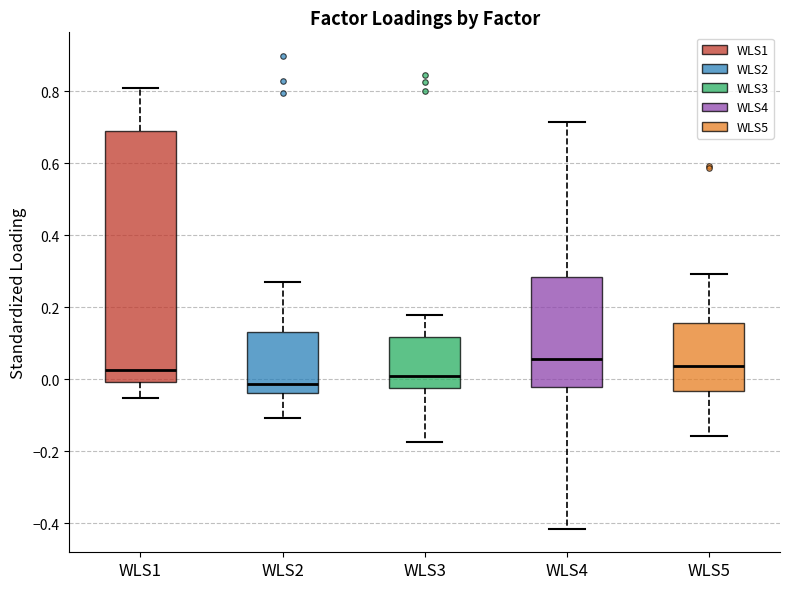

Where does the median line of the box for WLS1 sit on the y-axis? The values are not printed on the chart, so give them approximately, as read against the axis.

0.02